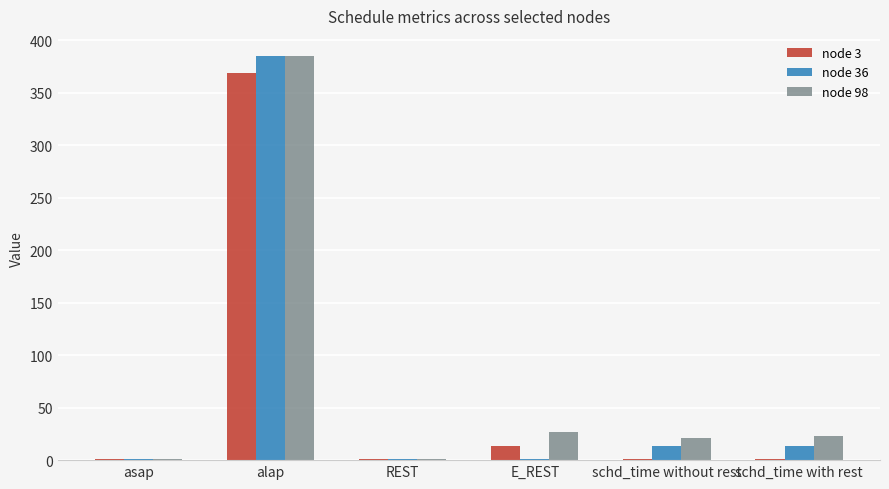

Which label corresponds to the largest value in the chart?

alap